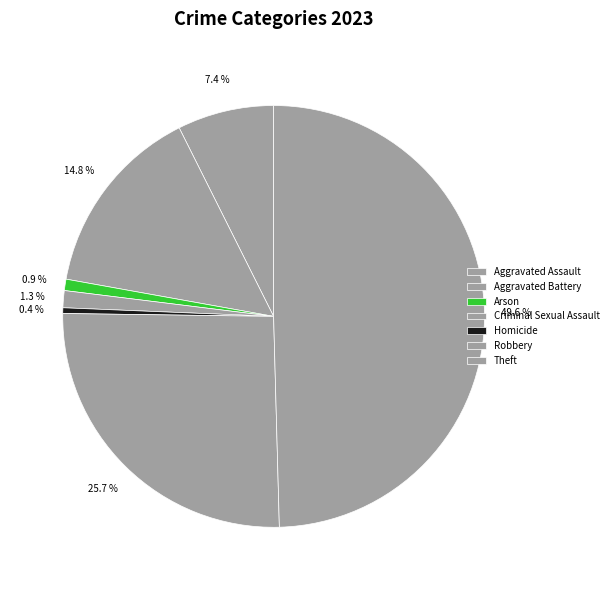

To the nearest percent, what portion does Aggravated Battery represent?

15%